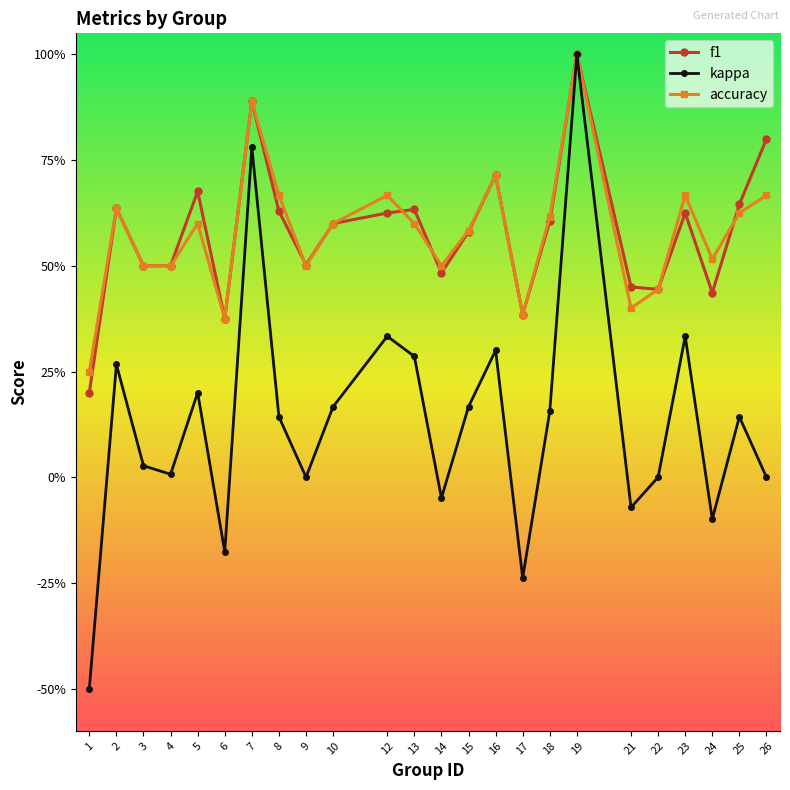

At which category is the sum across all series the highest?

19